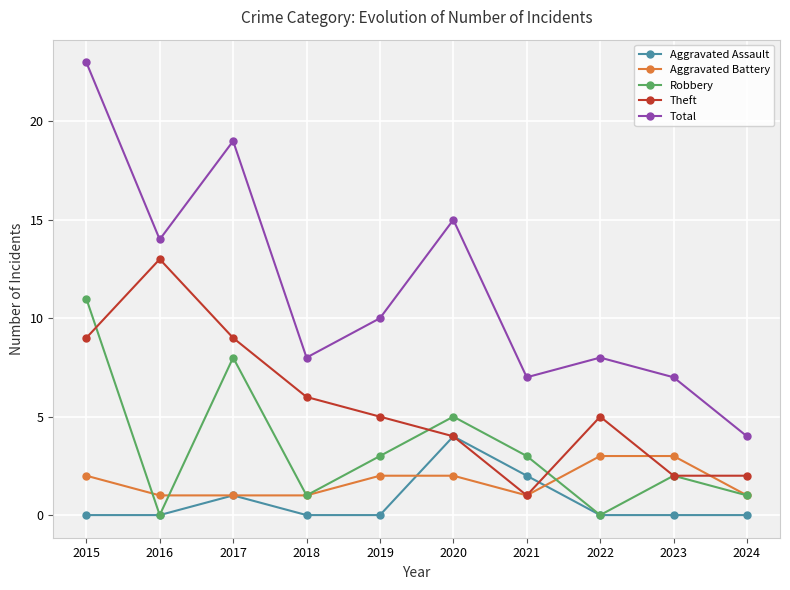

Reading right to left, list all the values displayed in this chart.

Aggravated Assault: 2024=0	2023=0	2022=0	2021=2	2020=4	2019=0	2018=0	2017=1	2016=0	2015=0
Aggravated Battery: 2024=1	2023=3	2022=3	2021=1	2020=2	2019=2	2018=1	2017=1	2016=1	2015=2
Robbery: 2024=1	2023=2	2022=0	2021=3	2020=5	2019=3	2018=1	2017=8	2016=0	2015=11
Theft: 2024=2	2023=2	2022=5	2021=1	2020=4	2019=5	2018=6	2017=9	2016=13	2015=9
Total: 2024=4	2023=7	2022=8	2021=7	2020=15	2019=10	2018=8	2017=19	2016=14	2015=23